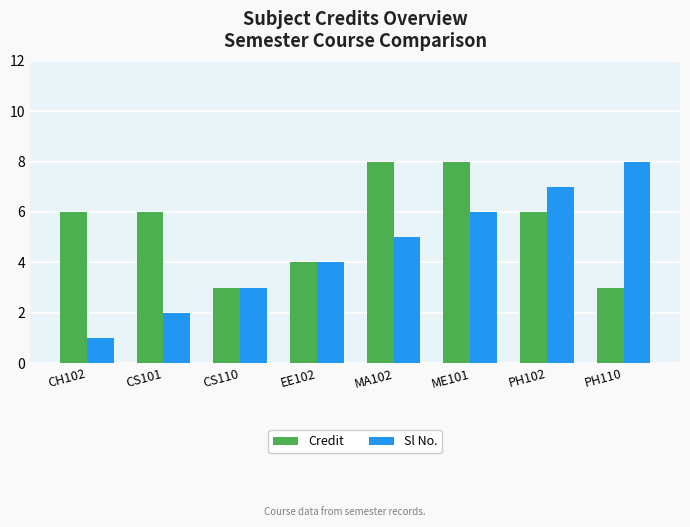

Reading left to right, what are all the values shown in this chart?

Credit: 6	6	3	4	8	8	6	3
Sl No.: 1	2	3	4	5	6	7	8